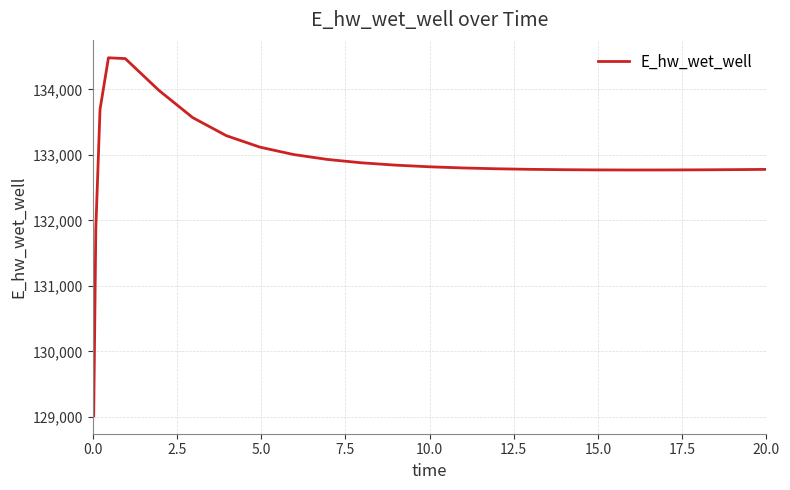

How many series are shown in this chart?

1